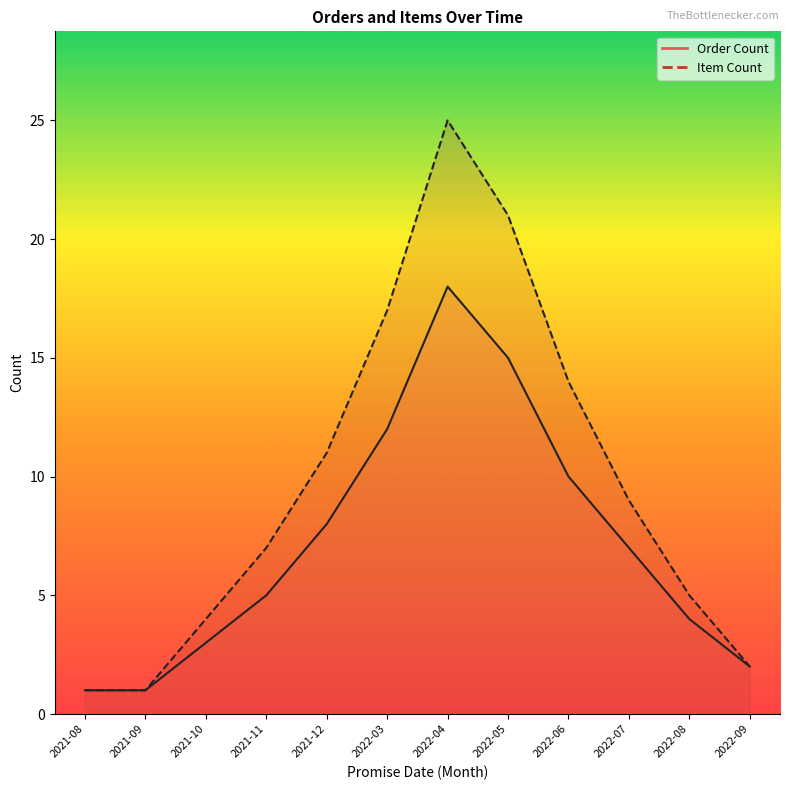

What position from the left is 2022-04?

7